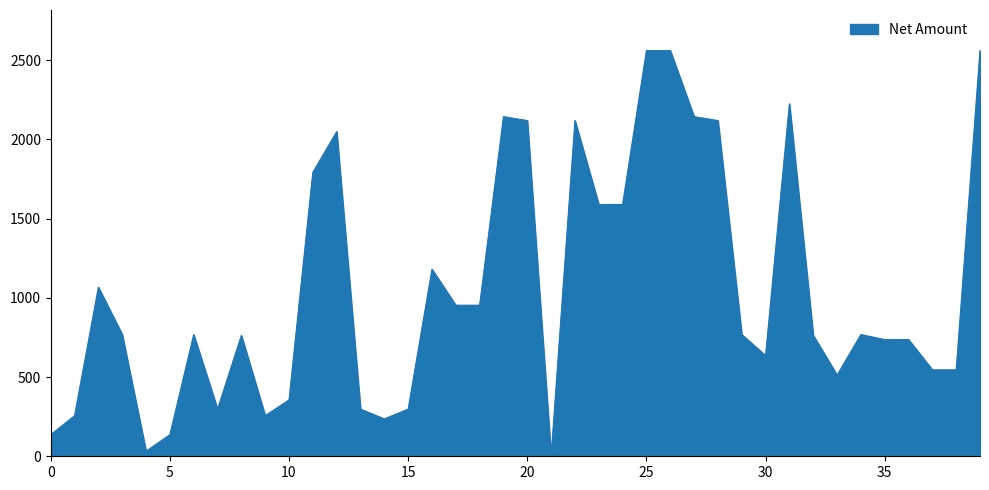

What is the greatest value displayed?

2560.0